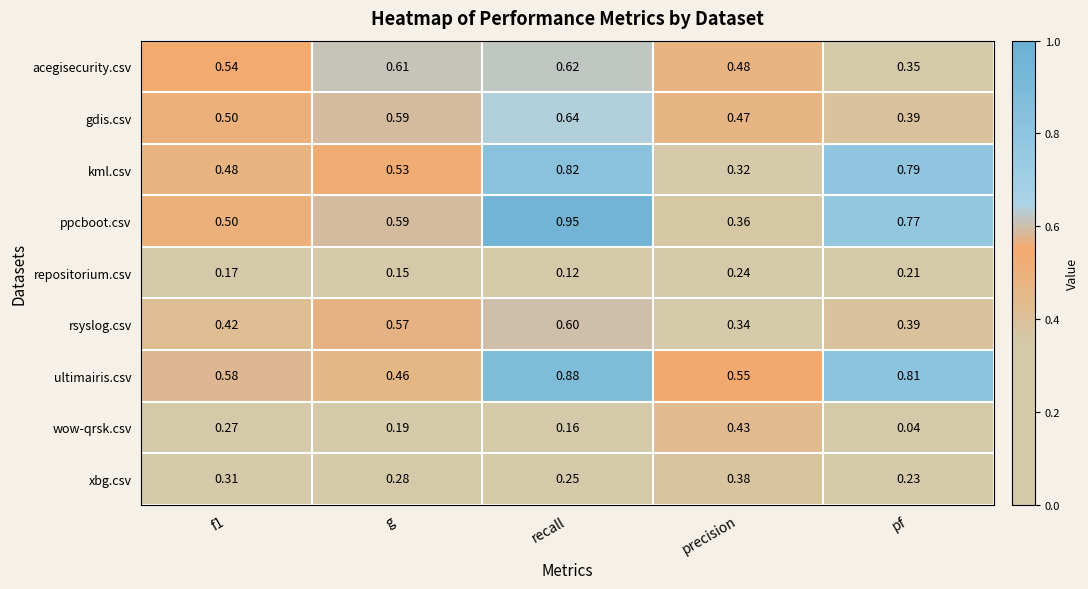

Which label corresponds to the largest value in the chart?

recall